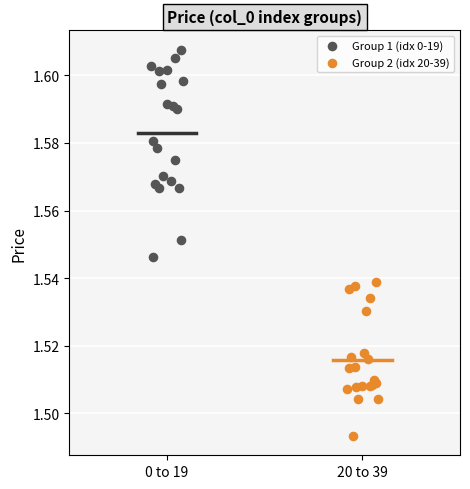

Which series reaches the maximum Y coordinate?

Group 1 (idx 0-19)